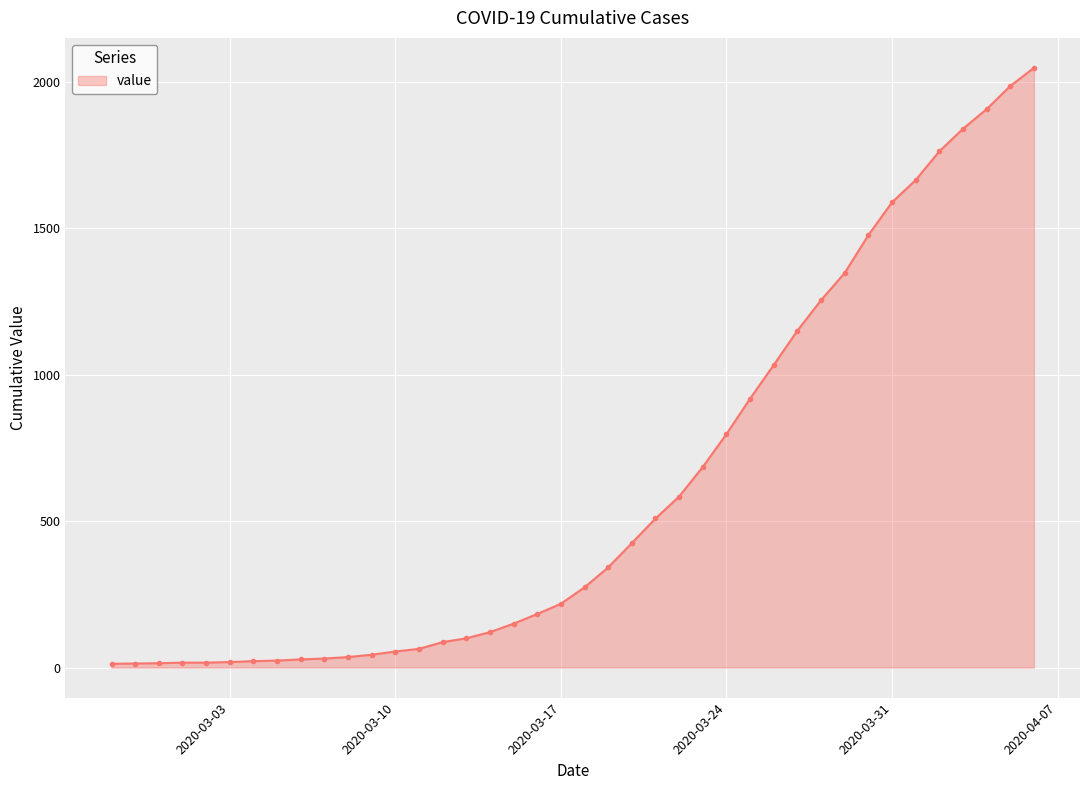

What is the difference between the maximum and minimum values?

2034